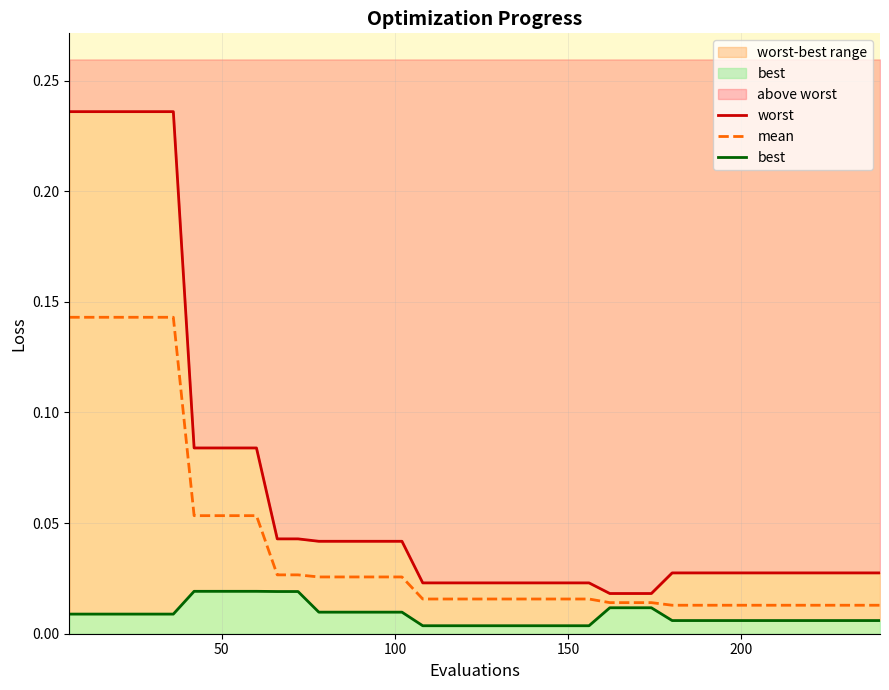

What are all the series names shown in the legend?

worst, mean, best